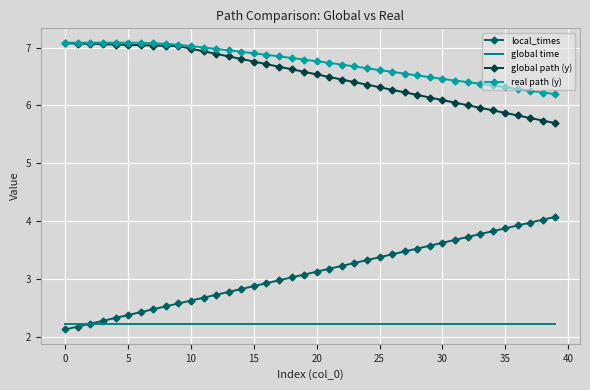

True or false: local_times and global time intersect in this chart.

True